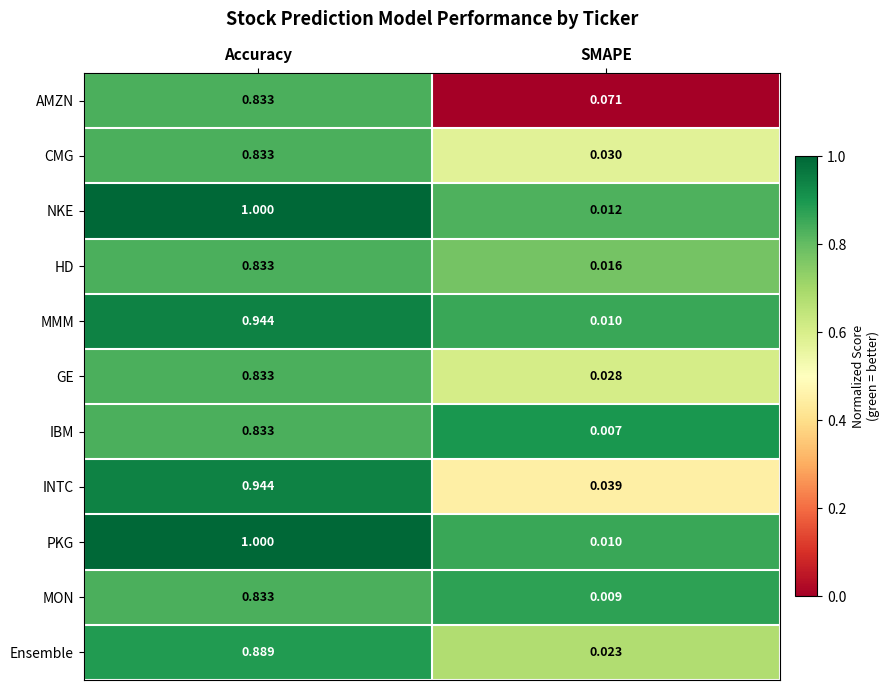

Which series changed the most between Accuracy and SMAPE?

PKG